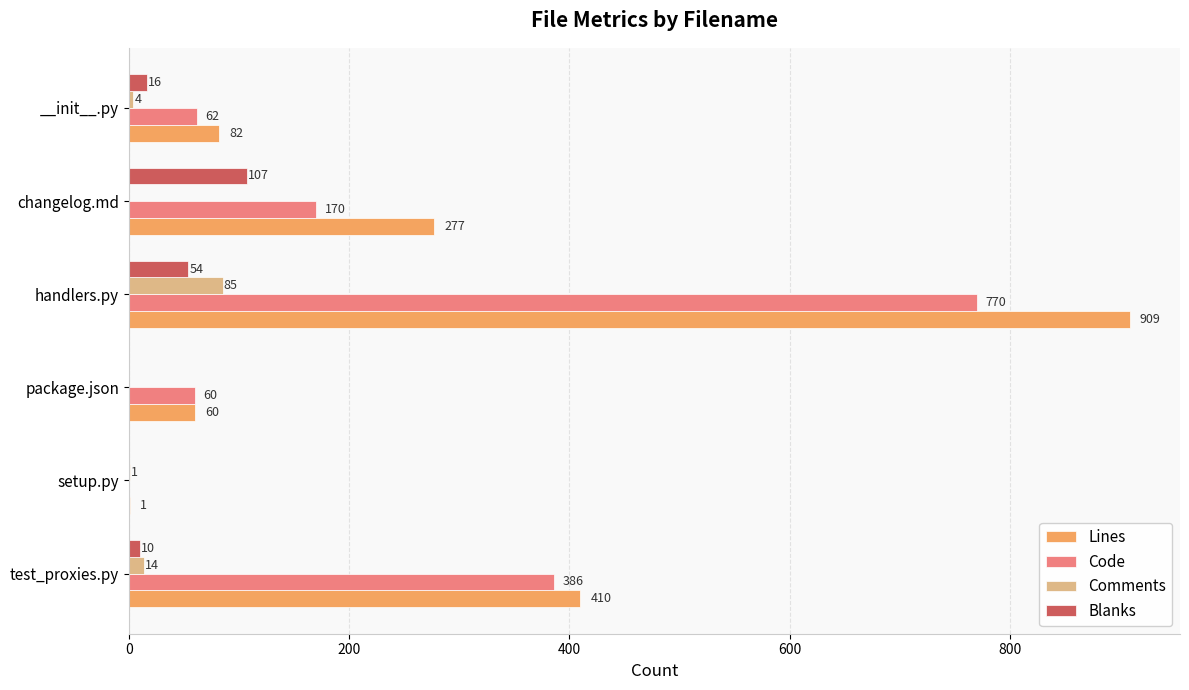

At which label is Comments closest to 42?

test_proxies.py